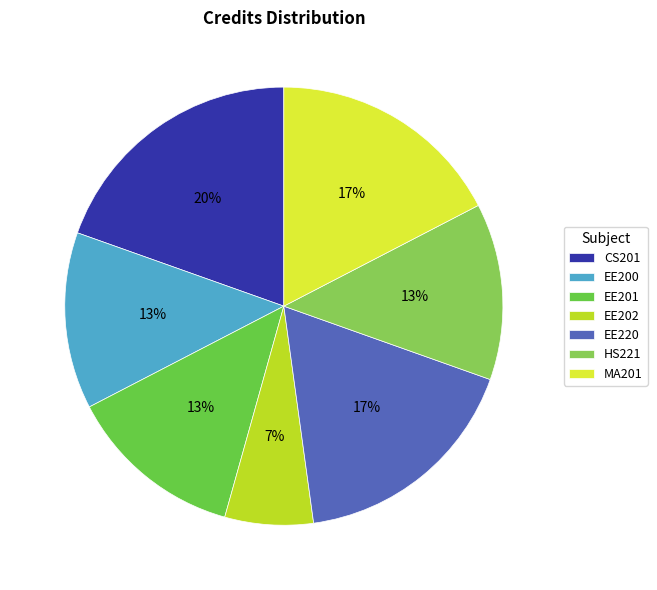

Between HS221 and EE220, which is larger?

EE220